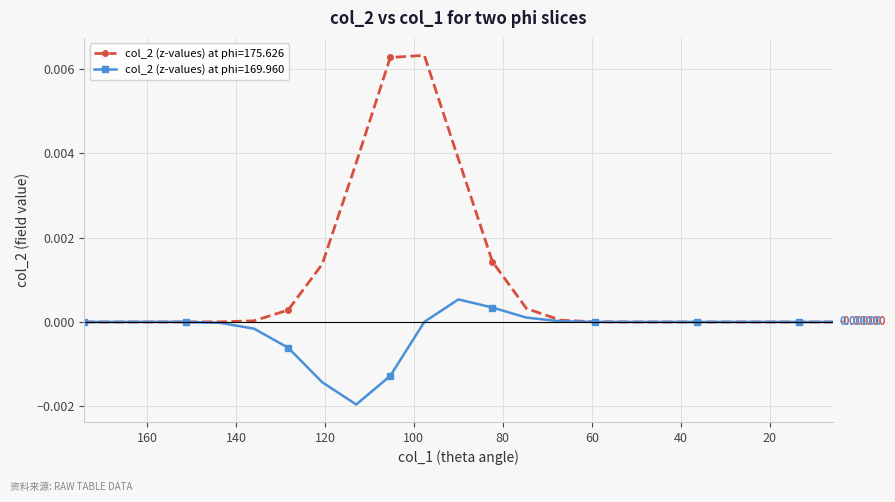

Which category has the lowest value in the col_2 (z-values) at phi=169.960 series?

112.9732